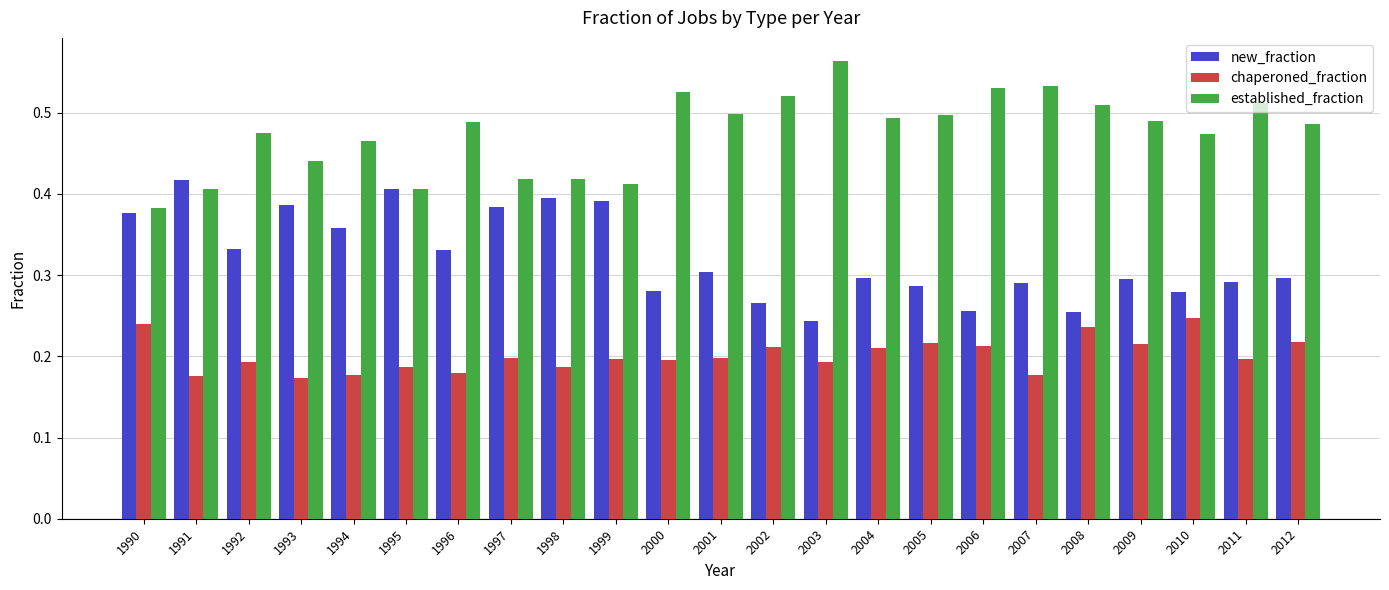

The new_fraction series shows 0.4 at 2010. True or false?

False